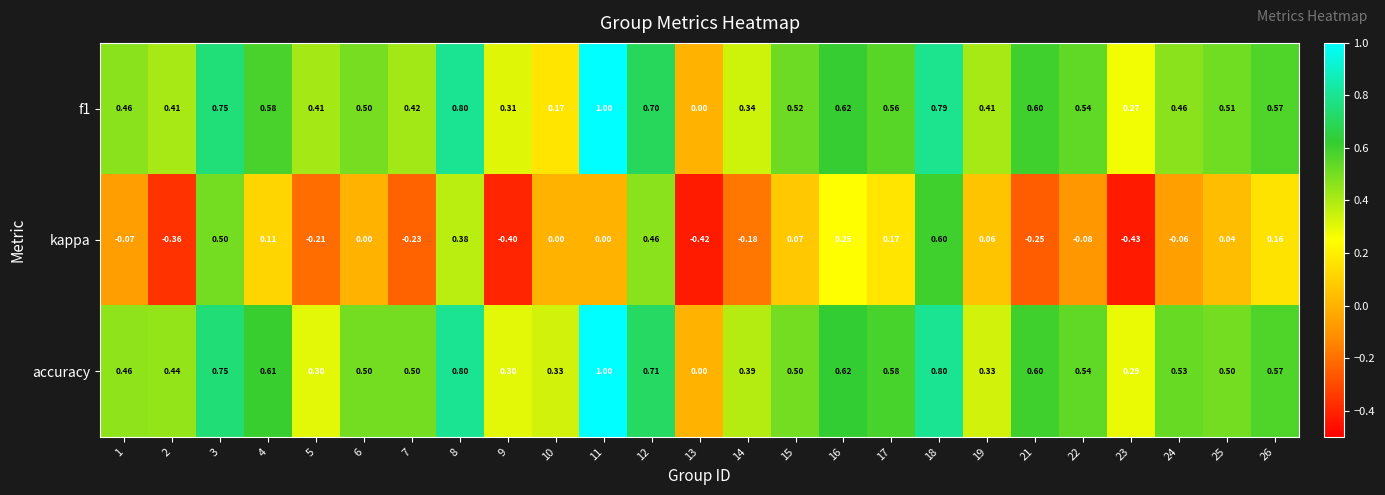

Between 21 and 24, which series saw the biggest shift?

kappa